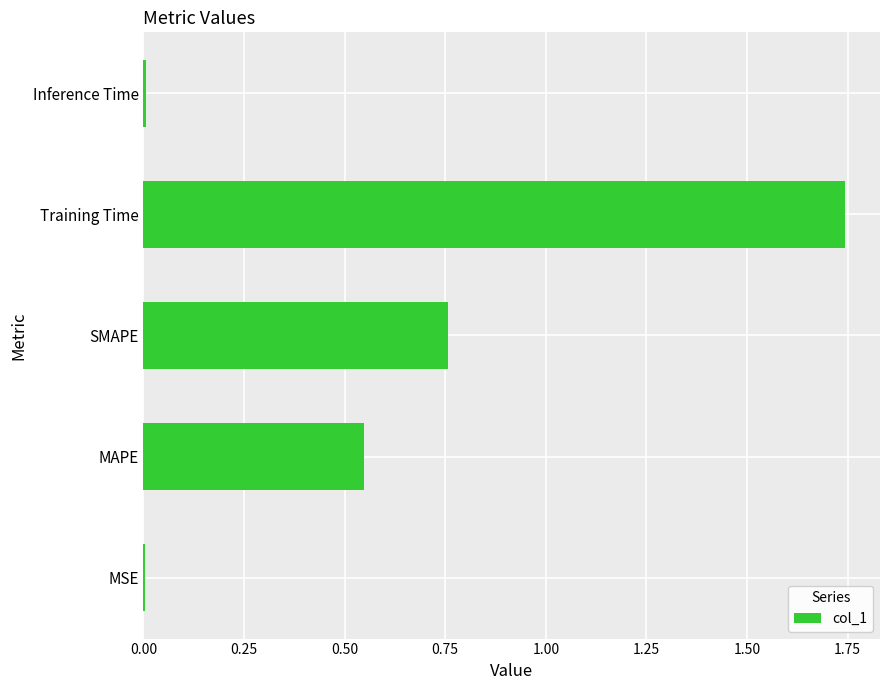

How many distinct data groups are displayed?

1